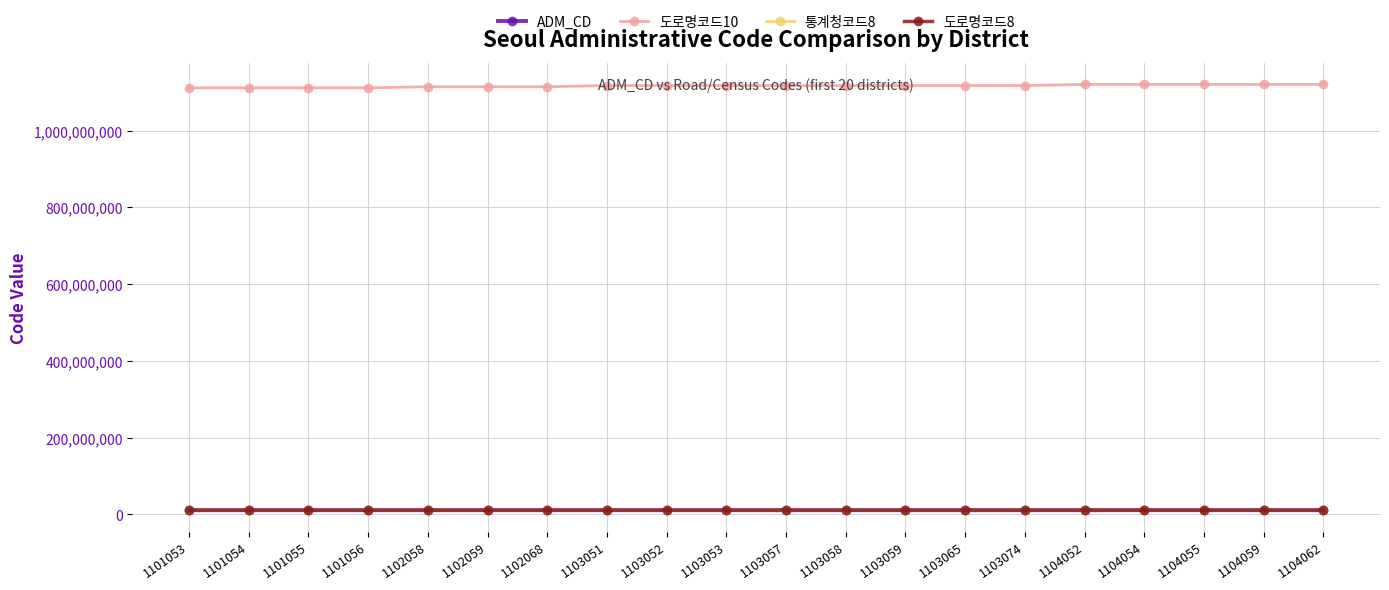

Does the chart have visible grid lines?

Yes